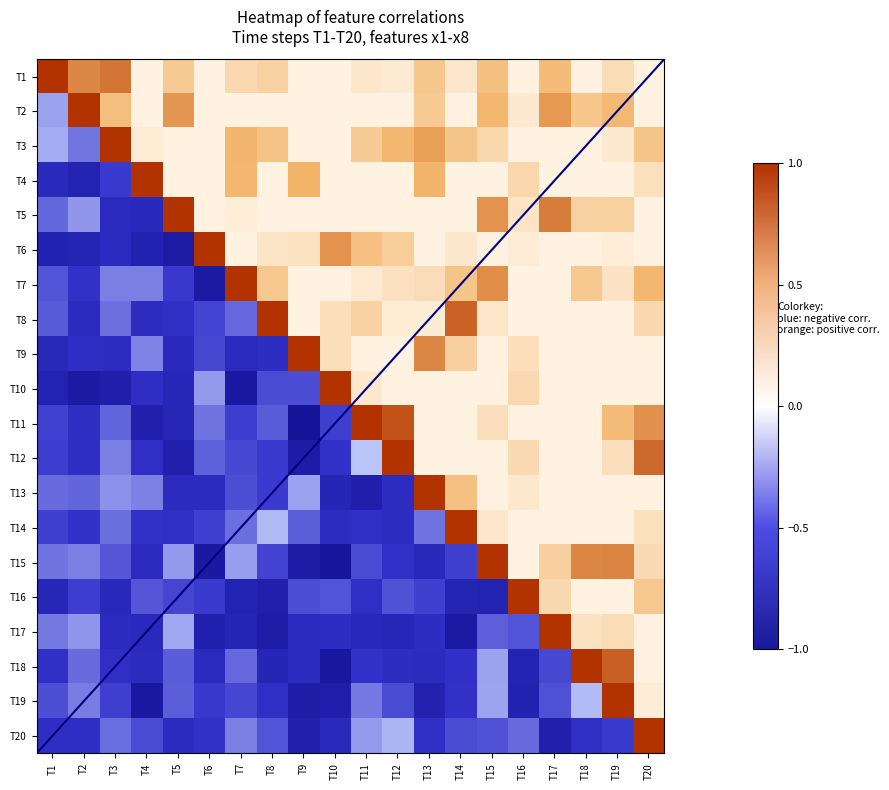

Which series changed the most between T8 and T17?

T8